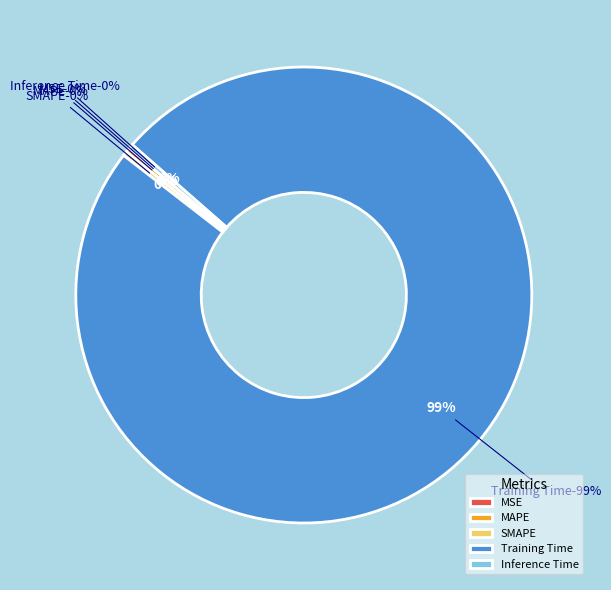

Count the number of slices in the pie.

5